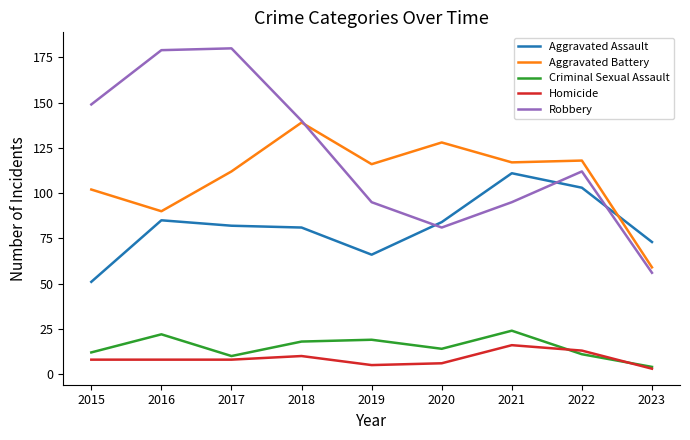

Does the chart have visible grid lines?

No